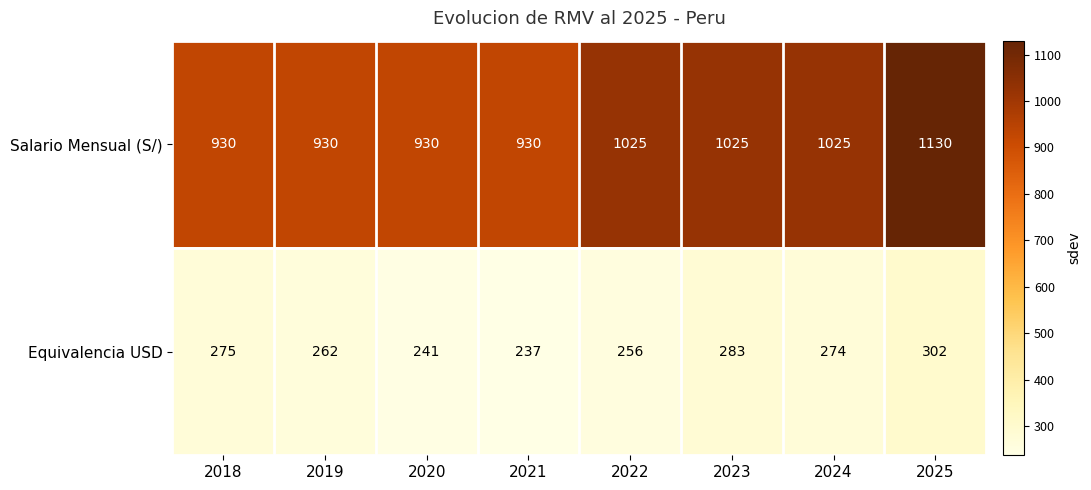

List the labels in order of Equivalencia USD value, smallest first.

2021, 2020, 2022, 2019, 2024, 2018, 2023, 2025